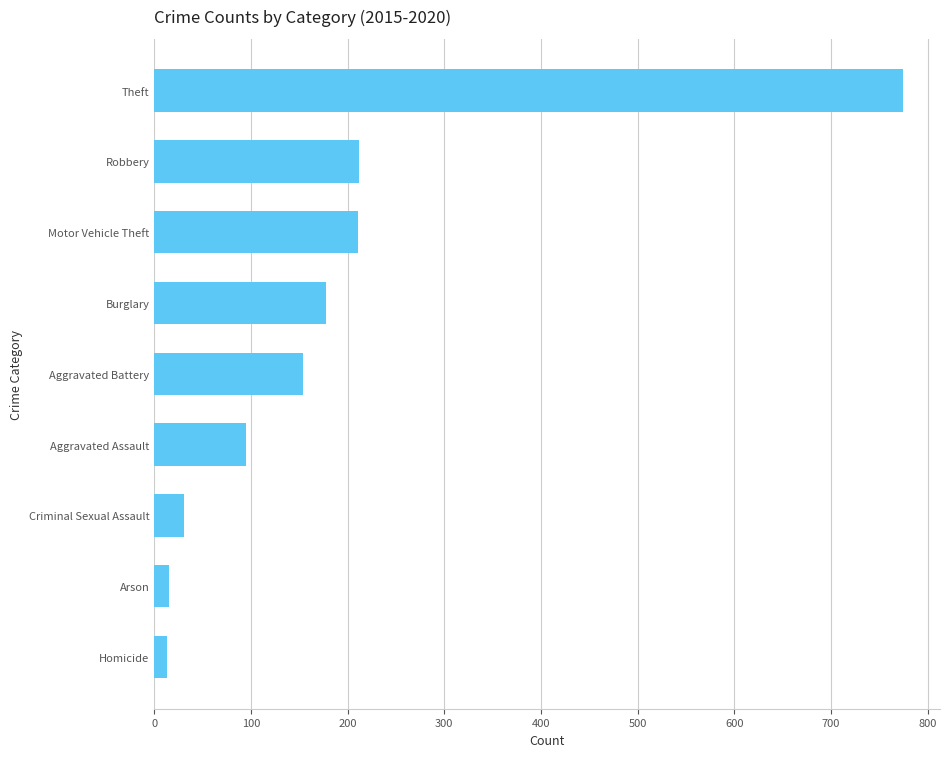

What is the average value?

187